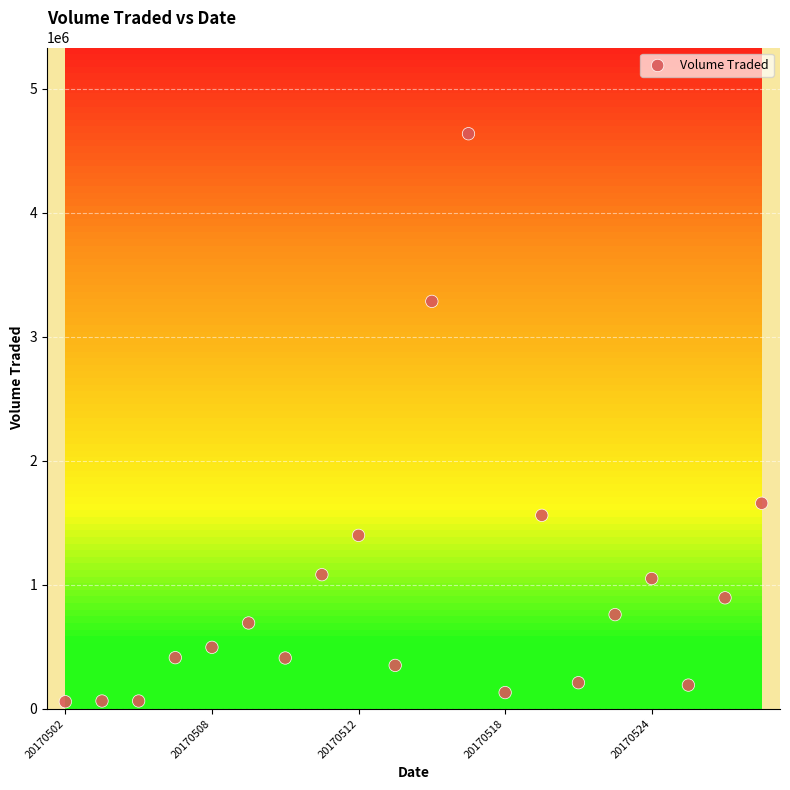

What Y value in the scatter plot is closest to 2346250?

1656800